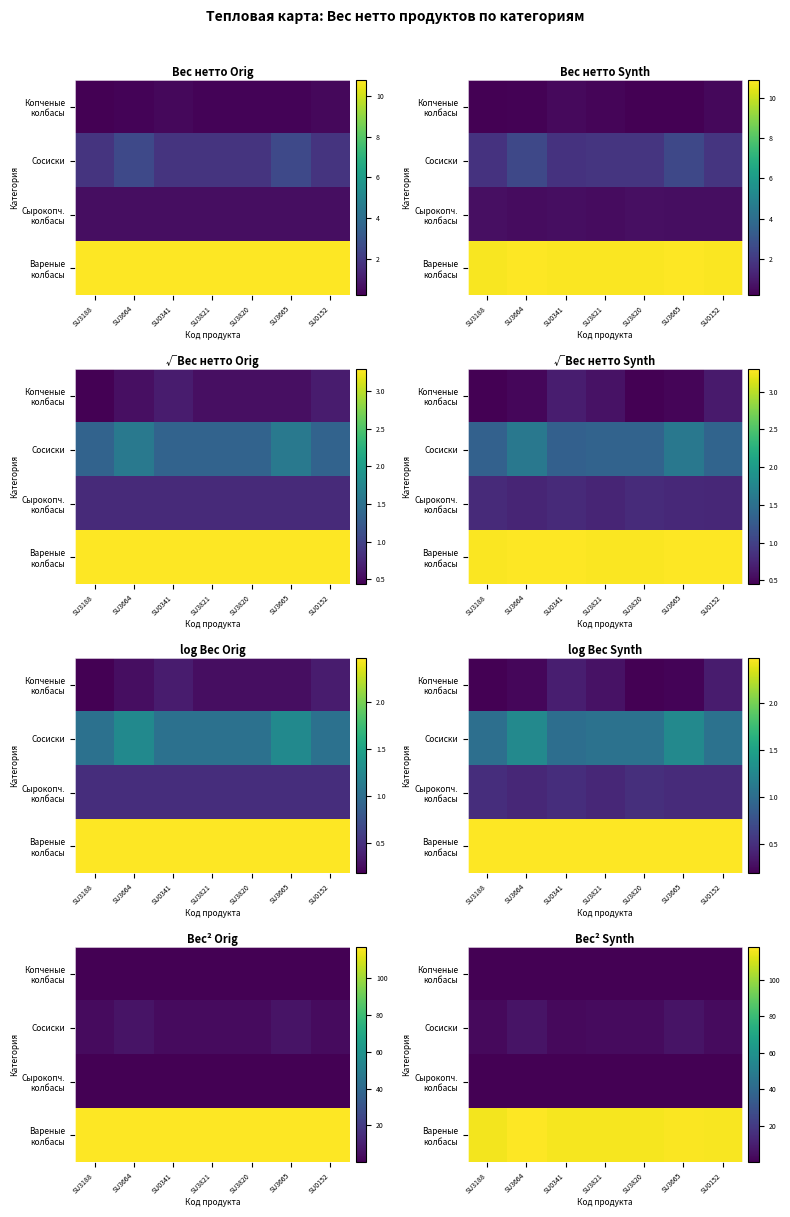

Is it true that Вареные колбасы equals 163.1 at SU3821?

False